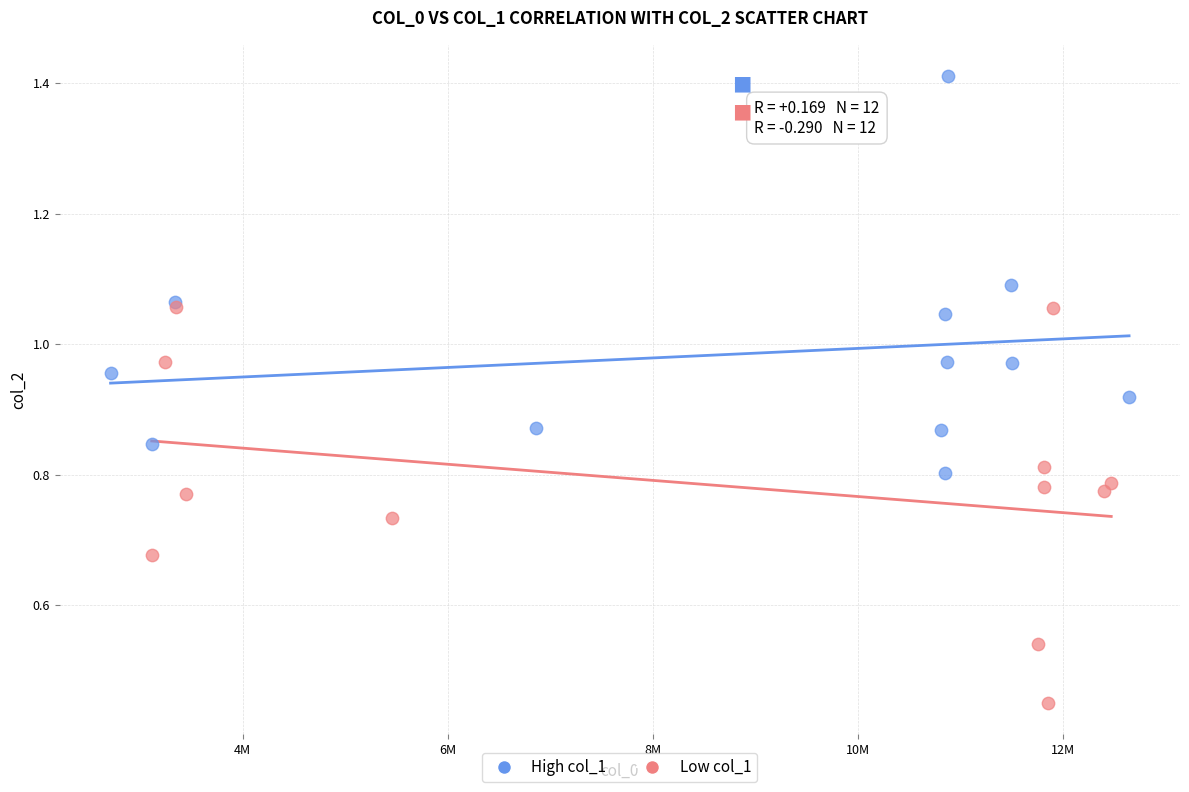

Which series reaches the maximum Y coordinate?

High col_1